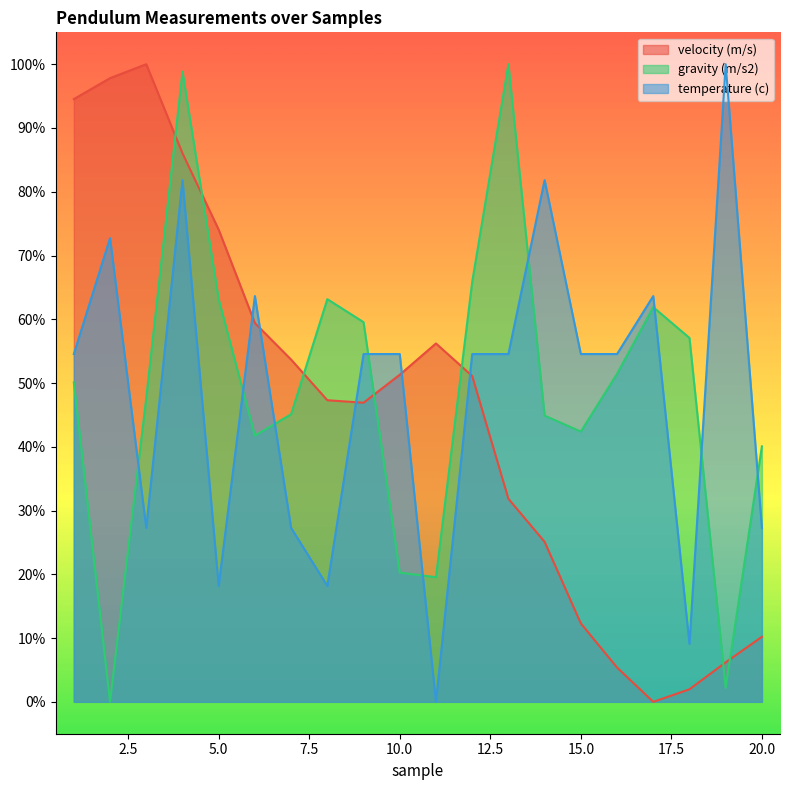

At how many categories does at least one series exceed 0?

20